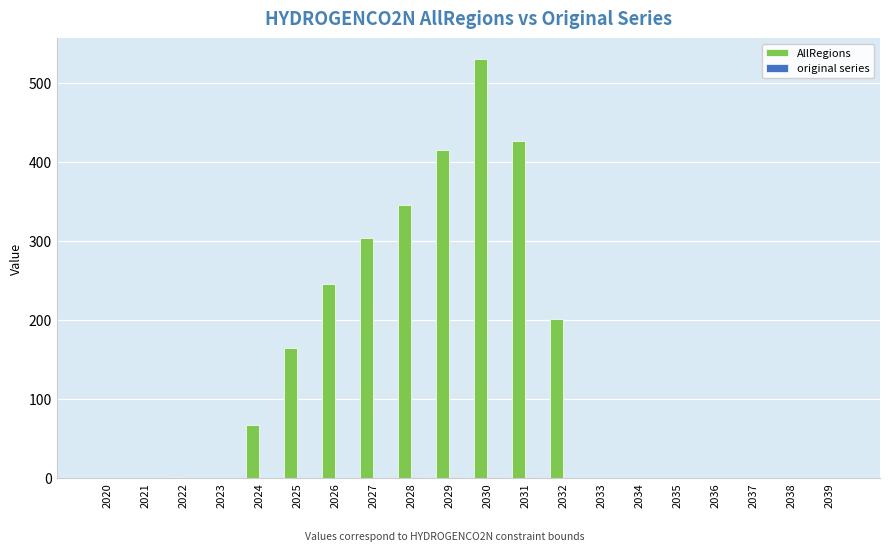

The value of AllRegions at 2034 is 0.0. True or false?

True